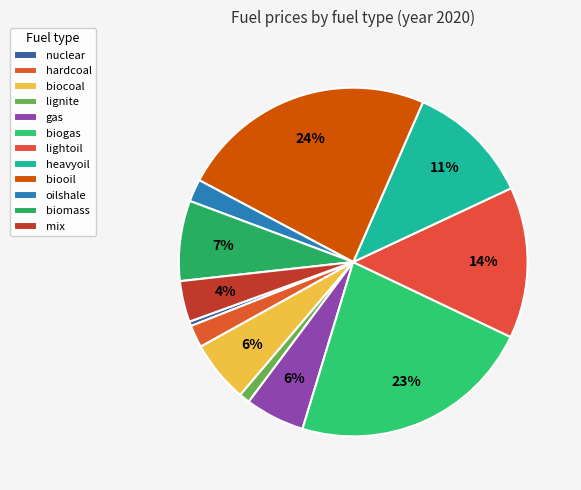

How many segments does this pie chart have?

12